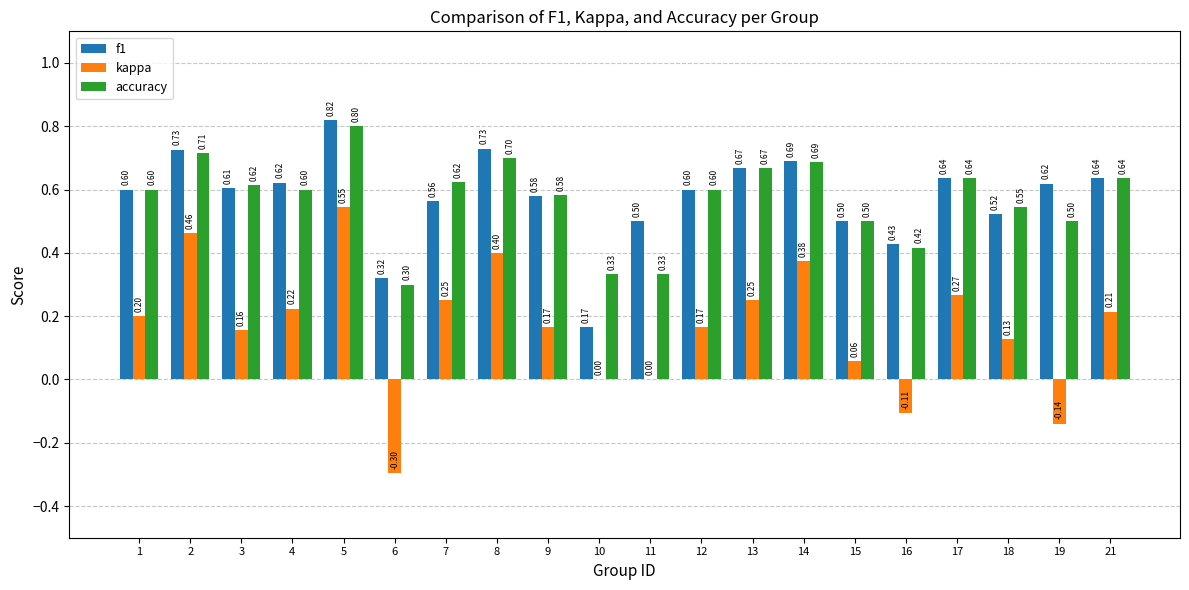

At which category is the sum across all series the highest?

5